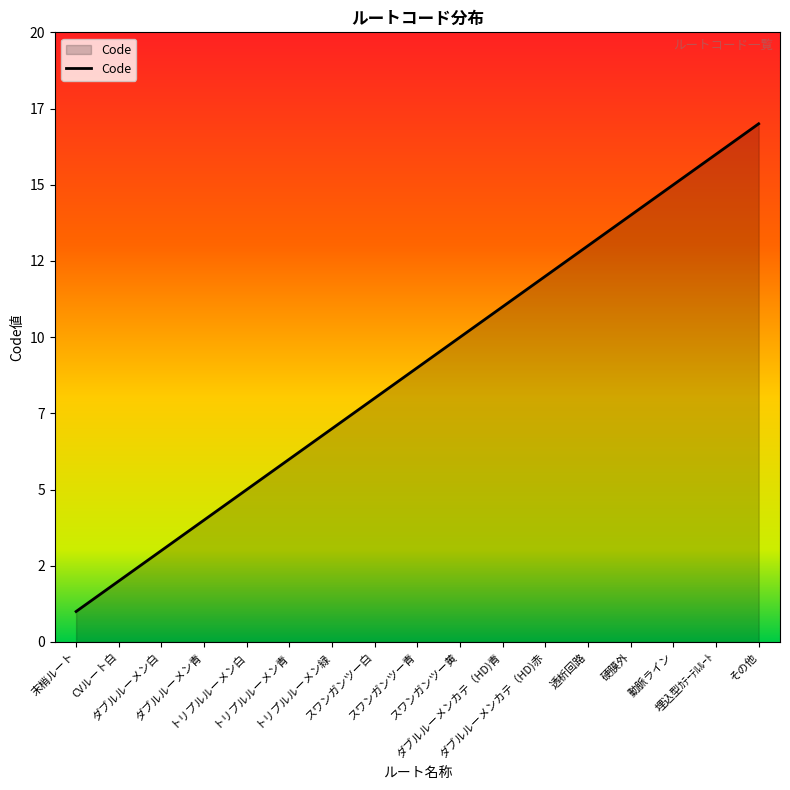

Is it true that the value at 末梢ルート is 1?

True